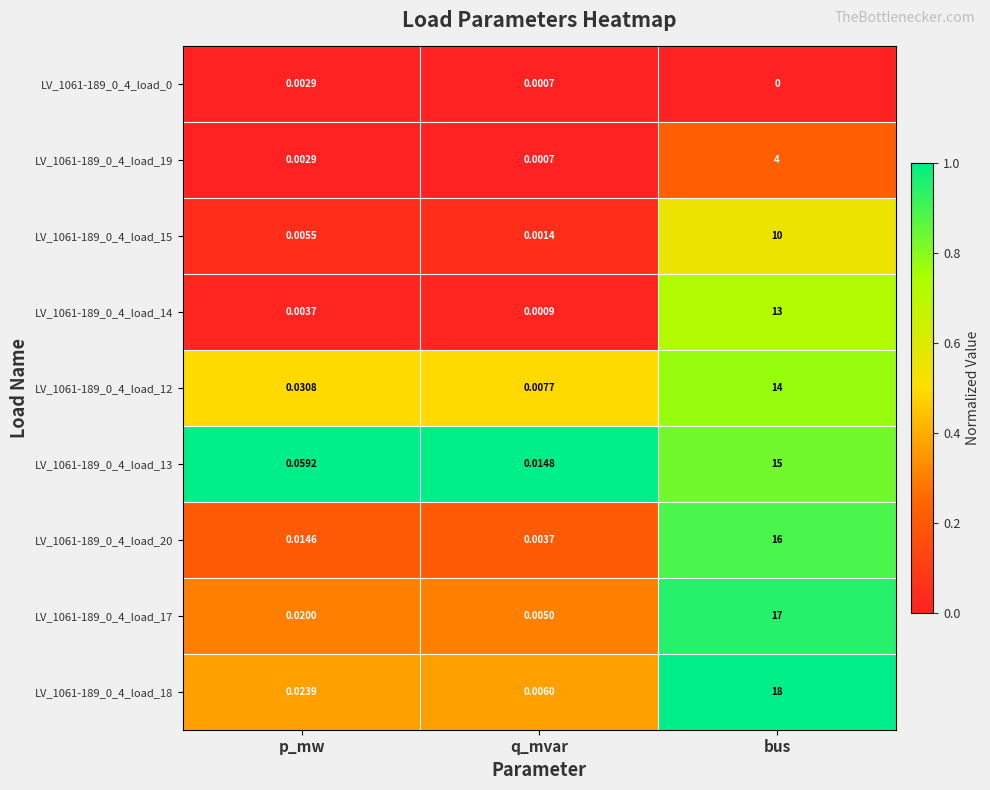

At how many categories does at least one series exceed 0?

3